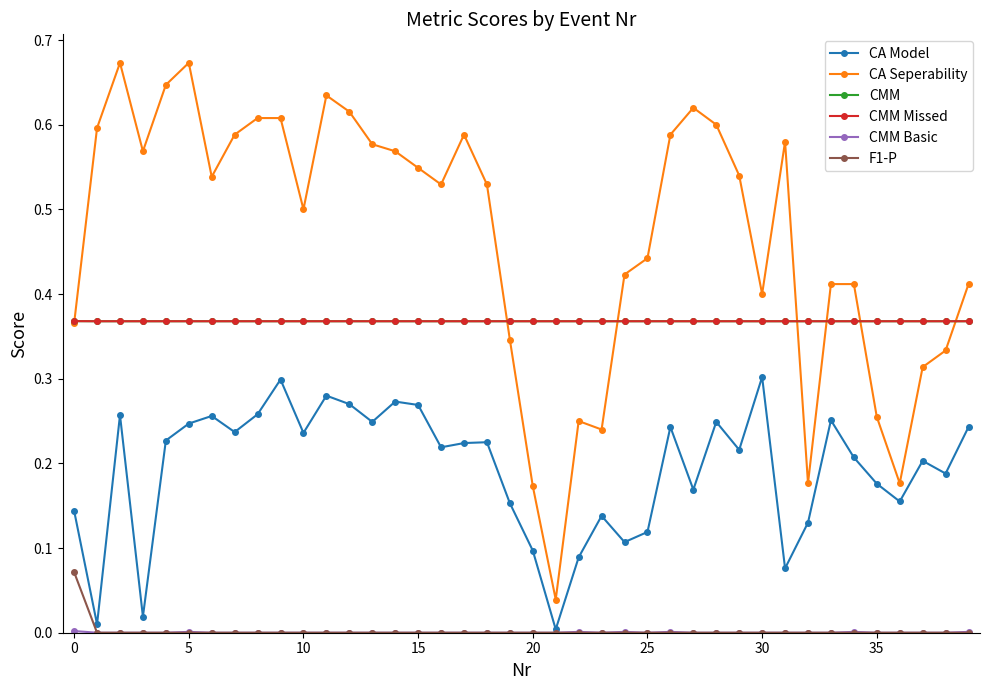

Does the chart have visible grid lines?

No